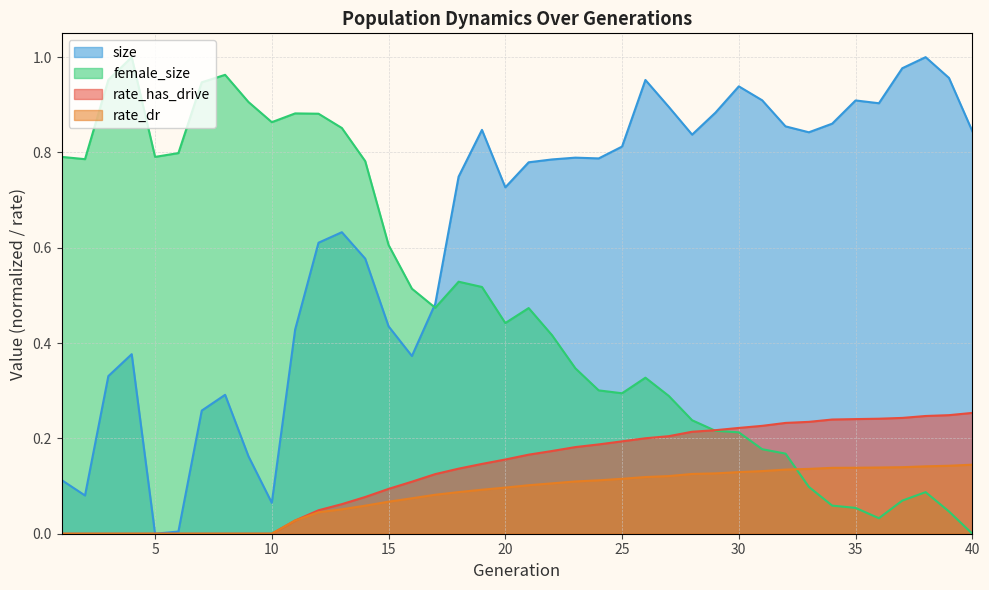

Which series changed the most between 3 and 26?

rate_has_drive